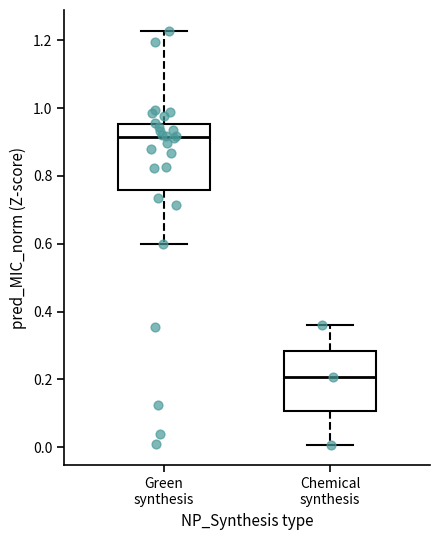

Reading left to right, transcribe this box plot: for each box, give where its median line is, the range the box spans, and where its two whiskers end, as read against the y-axis. The values are not printed on the chart, so give them approximately, as read against the axis.

Green synthesis: median 0.92, box 0.76 to 0.96, whiskers 0.60 to 1.22
Chemical synthesis: median 0.20, box 0.10 to 0.28, whiskers 0.00 to 0.36